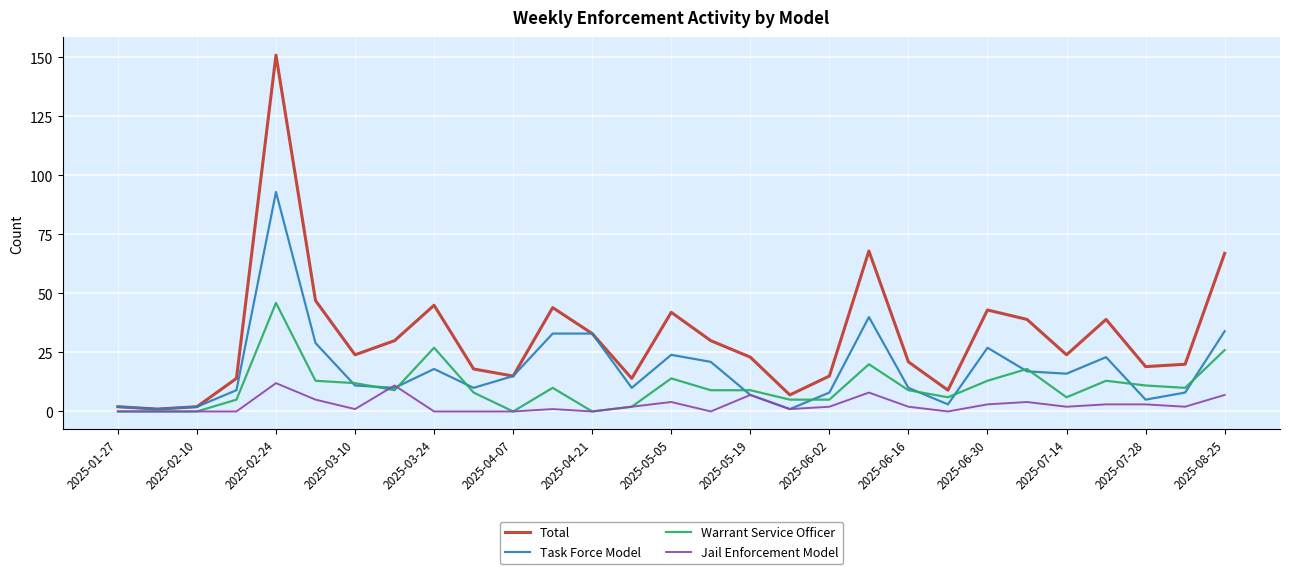

Which series has the largest total across all categories?

Total